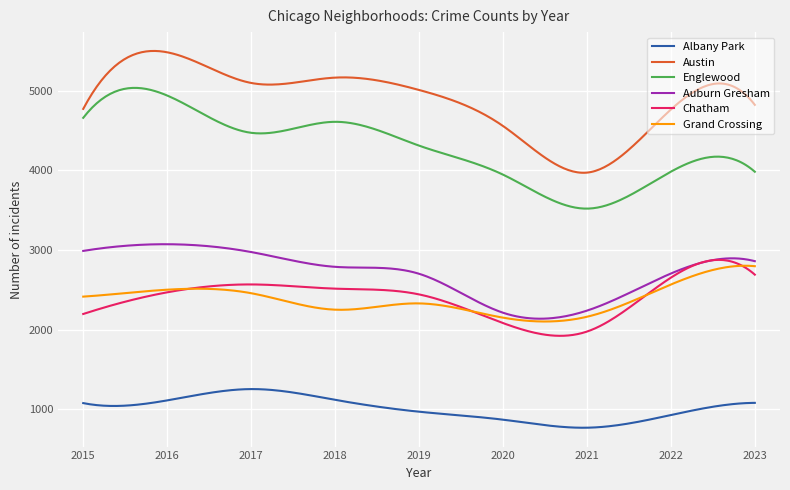

True or false: Englewood and Albany Park intersect in this chart.

False